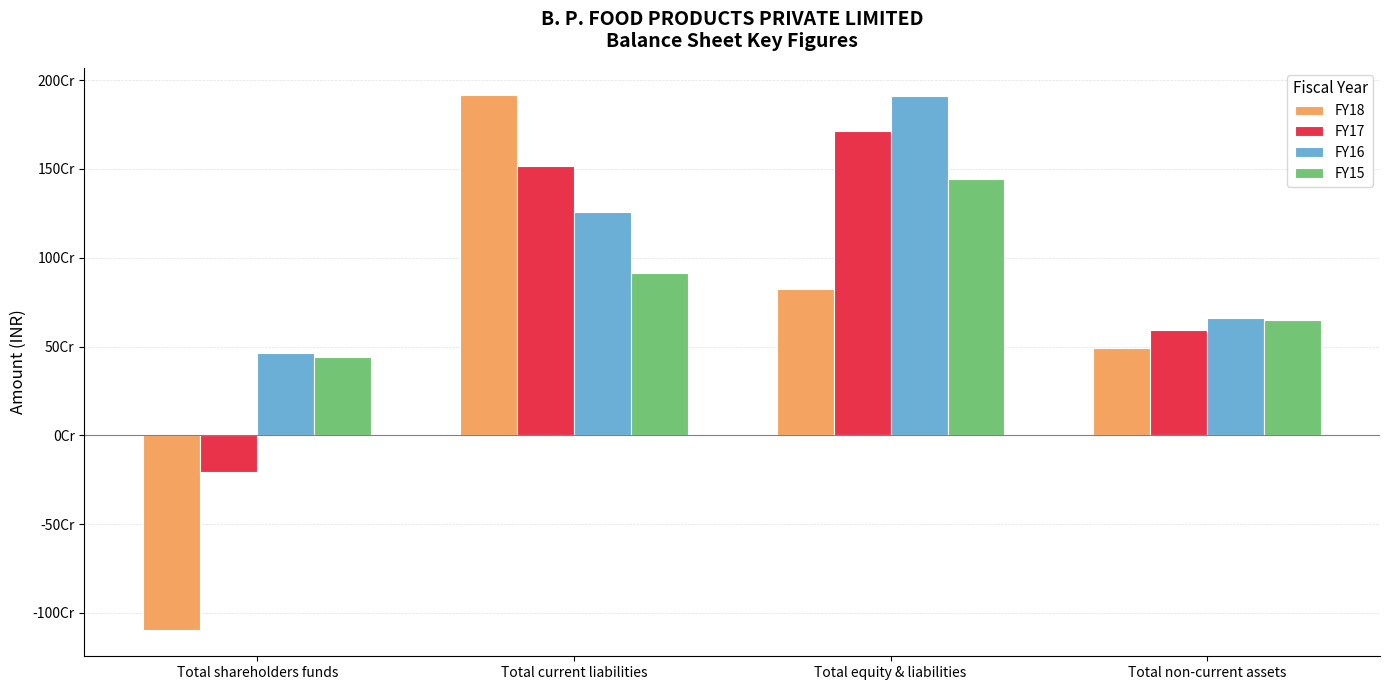

What are all the series names shown in the legend?

FY18, FY17, FY16, FY15